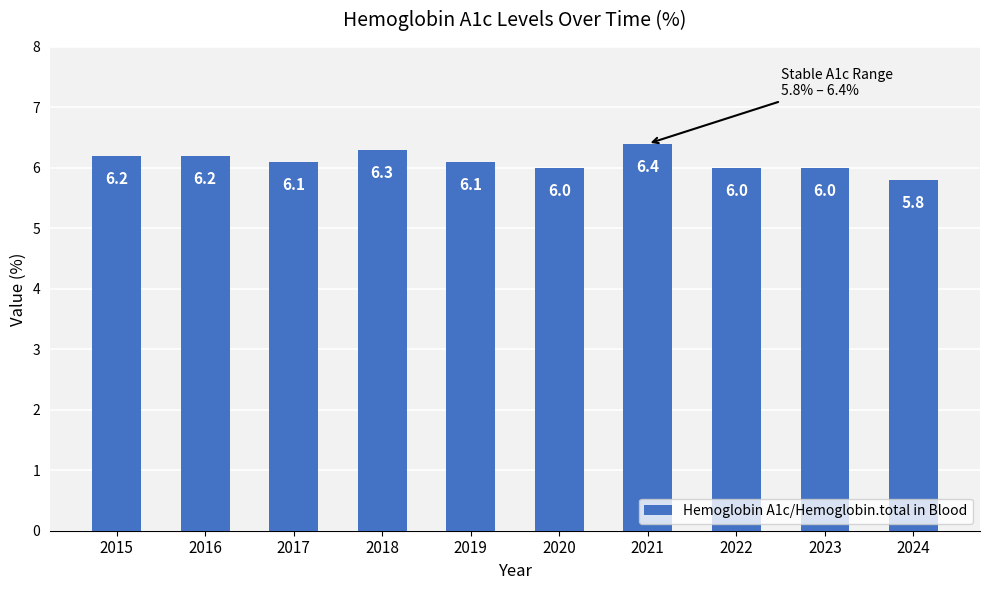

Which category has the highest value across all series?

2021